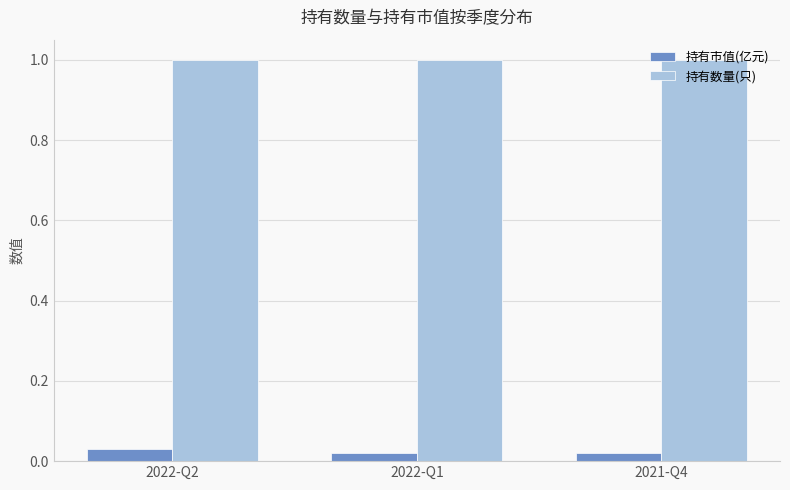

Is the value of 持有数量(只) at 2022-Q2 greater than the value of 持有市值(亿元) at 2021-Q4?

Yes